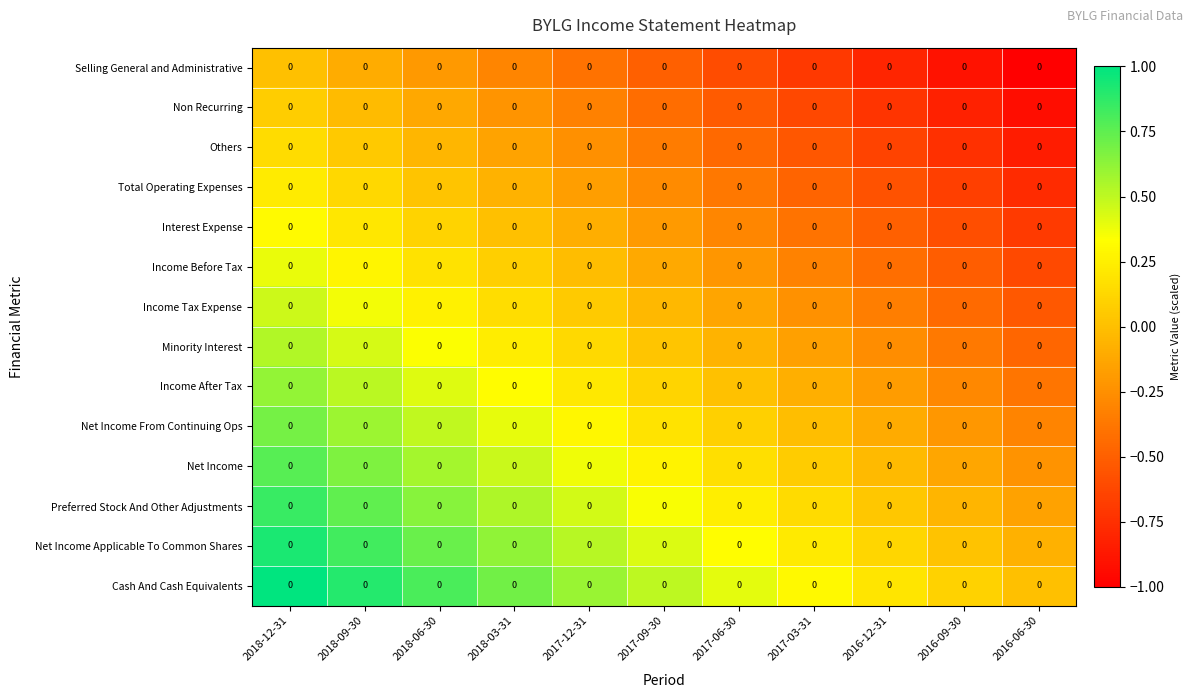

Which category has the lowest value in the Non Recurring series?

2016-06-30